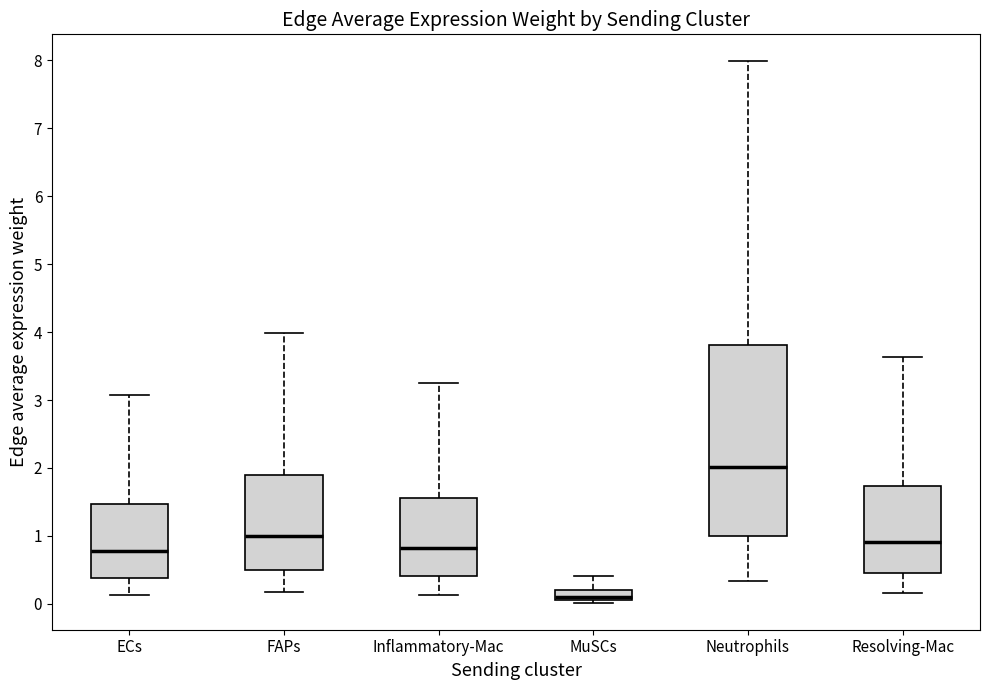

Which box has the highest median line?

Neutrophils